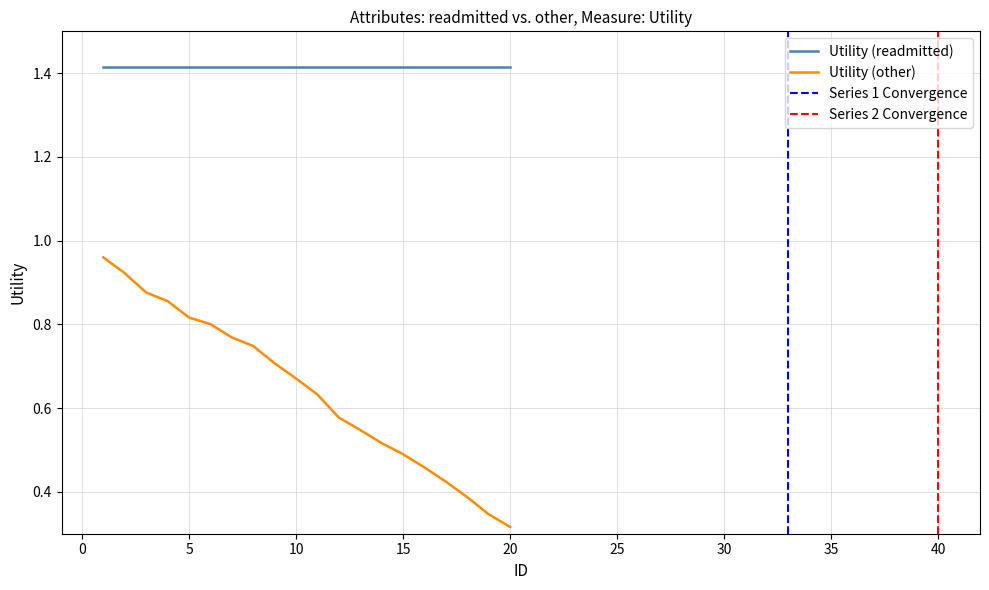

What is the minimum value shown in the chart?

0.3